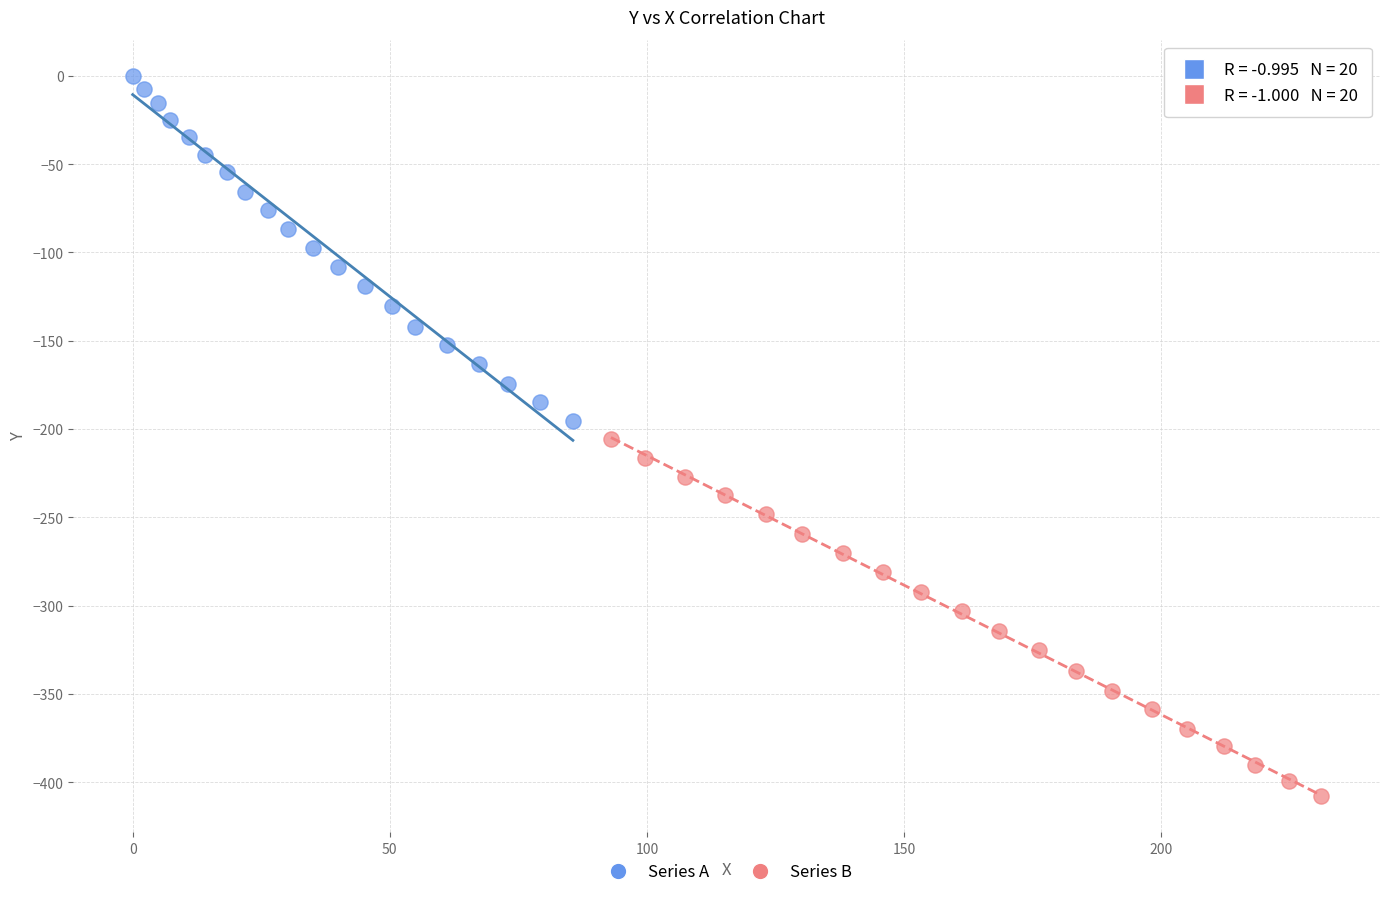

Which series has the widest spread of Y values?

Series B